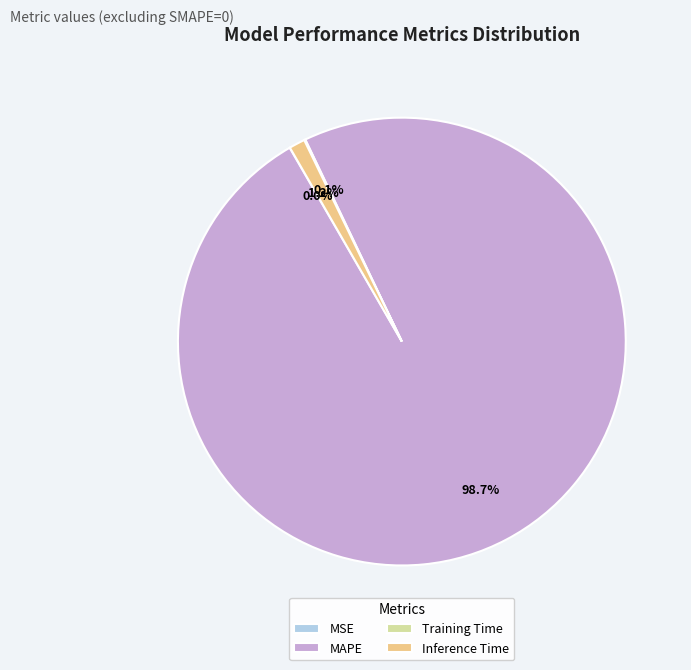

Between Inference Time and MAPE, which is larger?

MAPE